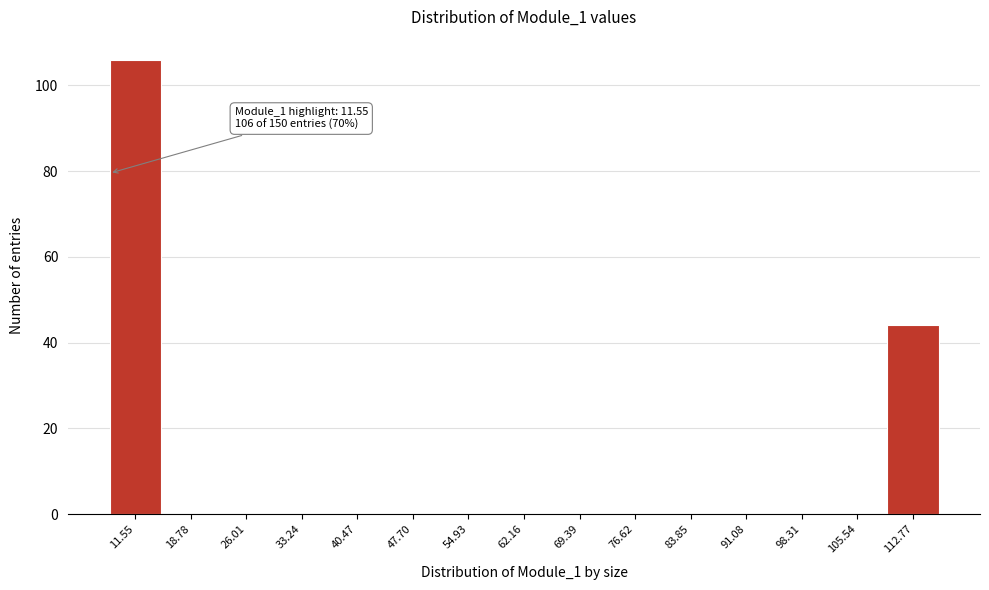

Reading left to right, what are all the values shown in this chart?

11.55=106	18.78=0	26.01=0	33.24=0	40.47=0	47.70=0	54.93=0	62.16=0	69.39=0	76.62=0	83.85=0	91.08=0	98.31=0	105.54=0	112.77=44